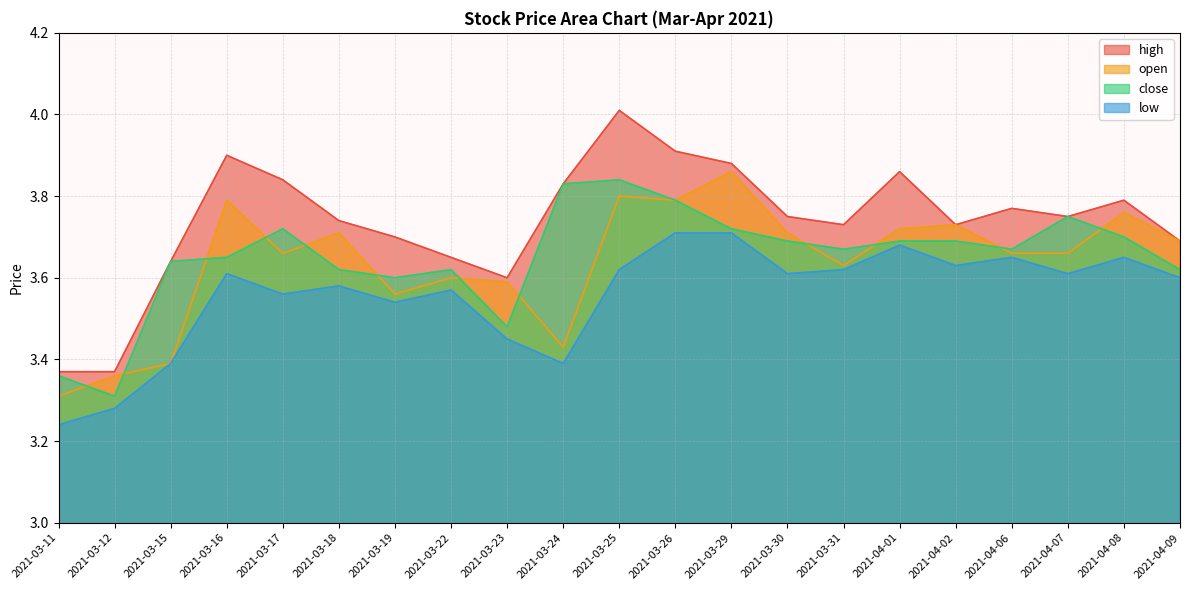

At which label is open closest to 3?

2021-03-11